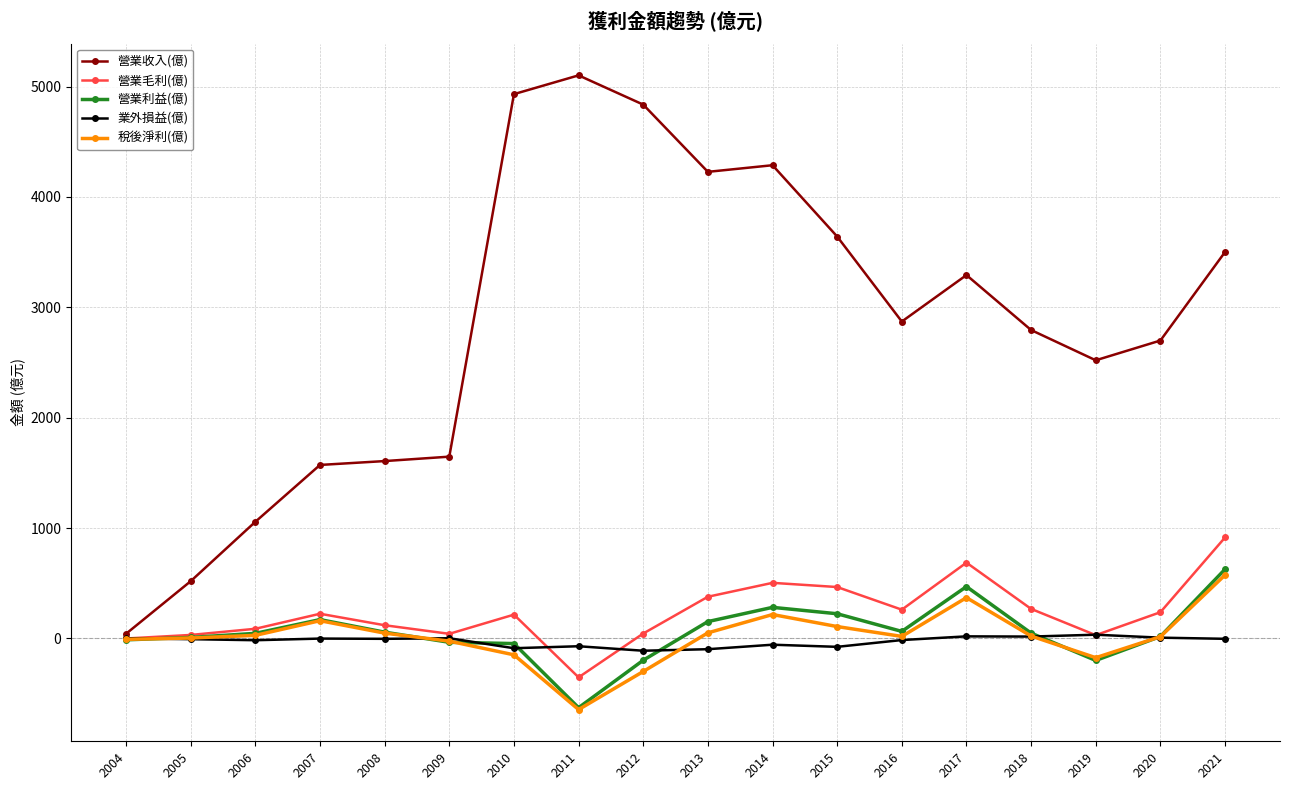

How many distinct data groups are displayed?

5